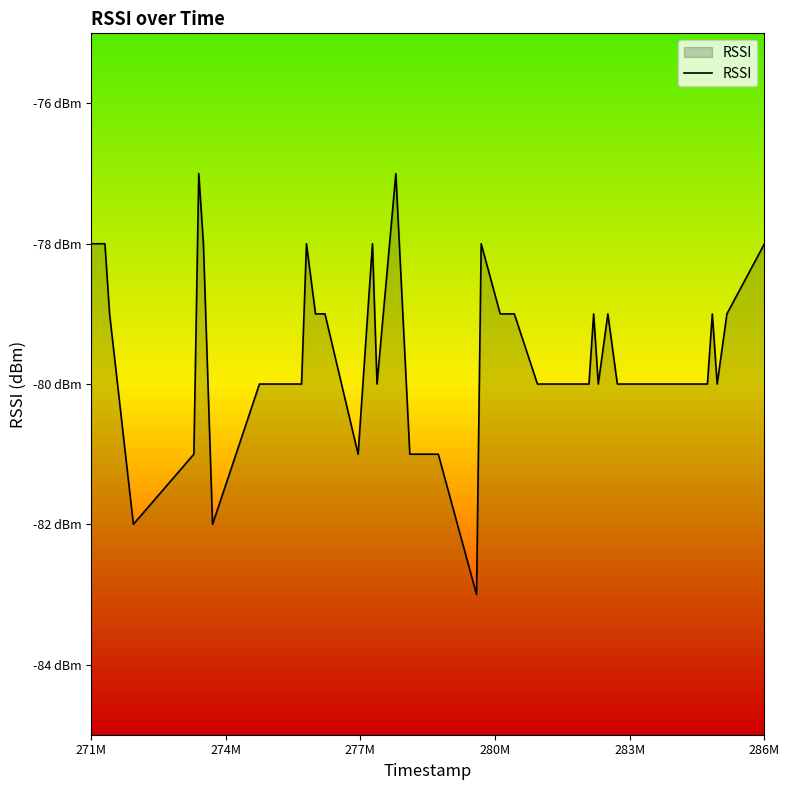

Does the chart display data point markers on the line(s)?

No